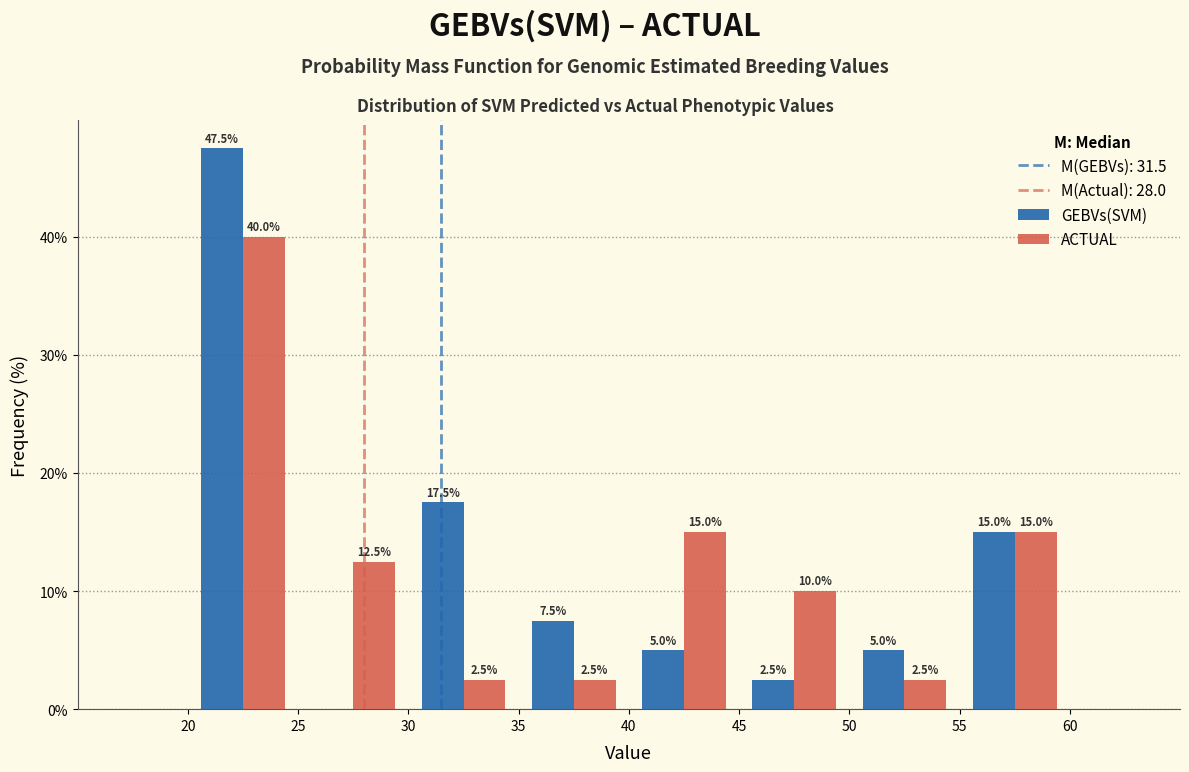

In the GEBVs(SVM) series, which range on the x-axis has the tallest bar?

20 to 25